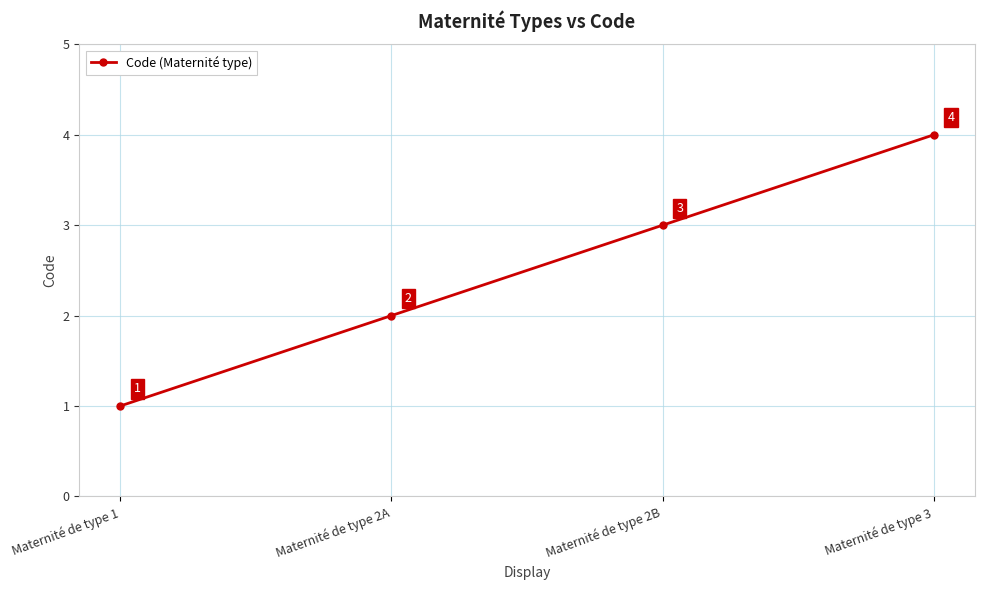

What is the ratio of the value at Maternité de type 3 to the value at Maternité de type 2B?

1.3